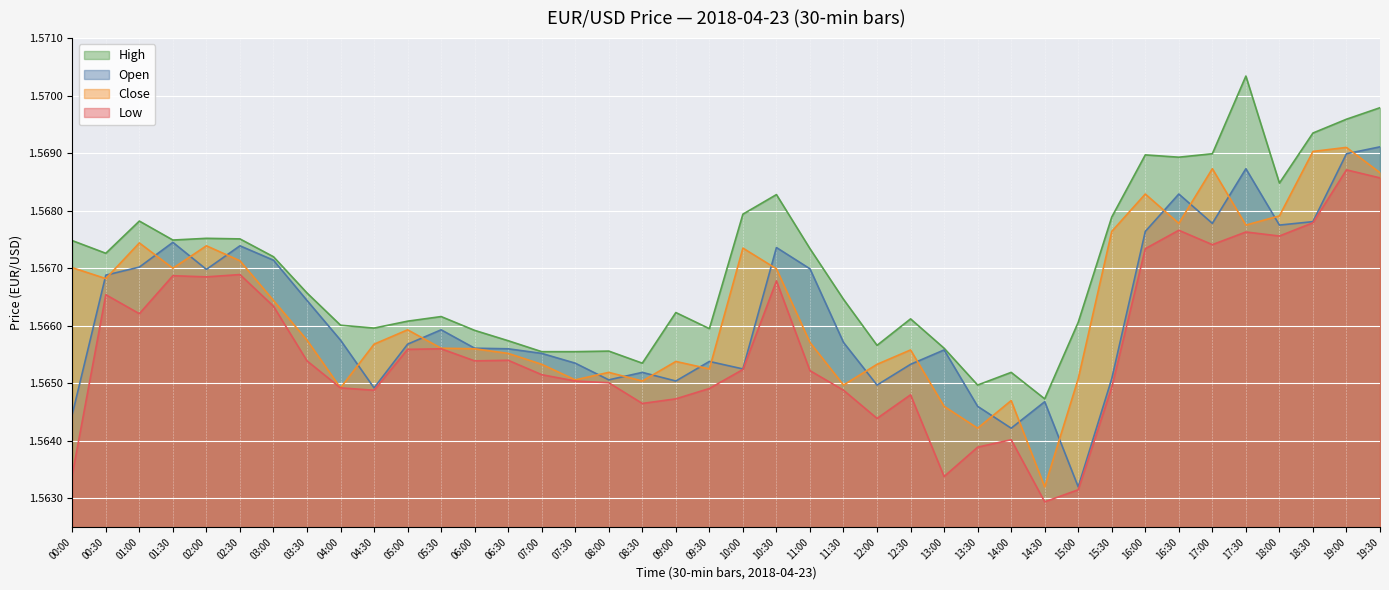

Reading left to right, transcribe all the data shown in this chart.

open: 00:00=1.6	00:30=1.6	01:00=1.6	01:30=1.6	02:00=1.6	02:30=1.6	03:00=1.6	03:30=1.6	04:00=1.6	04:30=1.6	05:00=1.6	05:30=1.6	06:00=1.6	06:30=1.6	07:00=1.6	07:30=1.6	08:00=1.6	08:30=1.6	09:00=1.6	09:30=1.6	10:00=1.6	10:30=1.6	11:00=1.6	11:30=1.6	12:00=1.6	12:30=1.6	13:00=1.6	13:30=1.6	14:00=1.6	14:30=1.6	15:00=1.6	15:30=1.6	16:00=1.6	16:30=1.6	17:00=1.6	17:30=1.6	18:00=1.6	18:30=1.6	19:00=1.6	19:30=1.6
high: 00:00=1.6	00:30=1.6	01:00=1.6	01:30=1.6	02:00=1.6	02:30=1.6	03:00=1.6	03:30=1.6	04:00=1.6	04:30=1.6	05:00=1.6	05:30=1.6	06:00=1.6	06:30=1.6	07:00=1.6	07:30=1.6	08:00=1.6	08:30=1.6	09:00=1.6	09:30=1.6	10:00=1.6	10:30=1.6	11:00=1.6	11:30=1.6	12:00=1.6	12:30=1.6	13:00=1.6	13:30=1.6	14:00=1.6	14:30=1.6	15:00=1.6	15:30=1.6	16:00=1.6	16:30=1.6	17:00=1.6	17:30=1.6	18:00=1.6	18:30=1.6	19:00=1.6	19:30=1.6
low: 00:00=1.6	00:30=1.6	01:00=1.6	01:30=1.6	02:00=1.6	02:30=1.6	03:00=1.6	03:30=1.6	04:00=1.6	04:30=1.6	05:00=1.6	05:30=1.6	06:00=1.6	06:30=1.6	07:00=1.6	07:30=1.6	08:00=1.6	08:30=1.6	09:00=1.6	09:30=1.6	10:00=1.6	10:30=1.6	11:00=1.6	11:30=1.6	12:00=1.6	12:30=1.6	13:00=1.6	13:30=1.6	14:00=1.6	14:30=1.6	15:00=1.6	15:30=1.6	16:00=1.6	16:30=1.6	17:00=1.6	17:30=1.6	18:00=1.6	18:30=1.6	19:00=1.6	19:30=1.6
close: 00:00=1.6	00:30=1.6	01:00=1.6	01:30=1.6	02:00=1.6	02:30=1.6	03:00=1.6	03:30=1.6	04:00=1.6	04:30=1.6	05:00=1.6	05:30=1.6	06:00=1.6	06:30=1.6	07:00=1.6	07:30=1.6	08:00=1.6	08:30=1.6	09:00=1.6	09:30=1.6	10:00=1.6	10:30=1.6	11:00=1.6	11:30=1.6	12:00=1.6	12:30=1.6	13:00=1.6	13:30=1.6	14:00=1.6	14:30=1.6	15:00=1.6	15:30=1.6	16:00=1.6	16:30=1.6	17:00=1.6	17:30=1.6	18:00=1.6	18:30=1.6	19:00=1.6	19:30=1.6